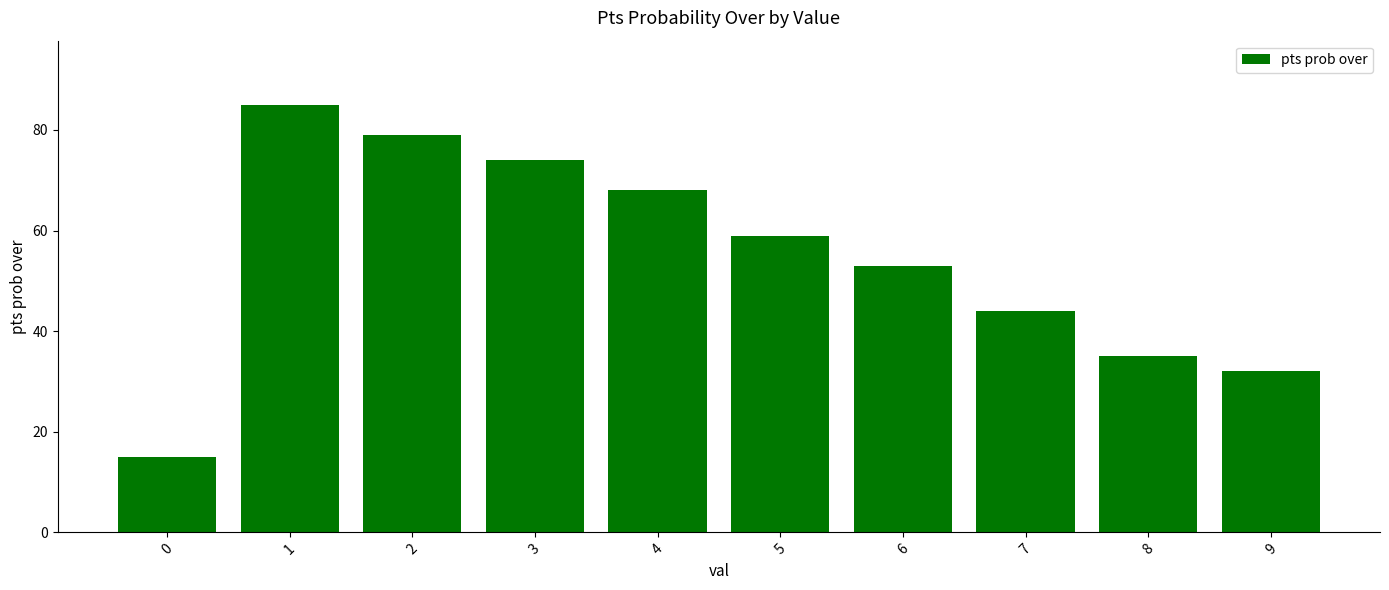

What is the minimum value shown in the chart?

15